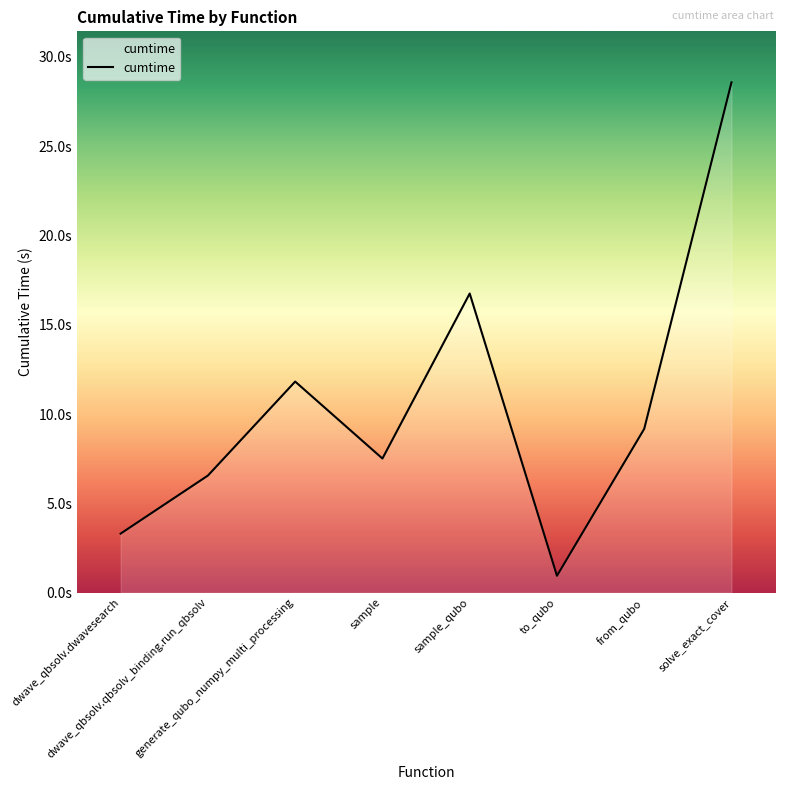

At which label is the value closest to 14?

generate_qubo_numpy_multi_processing